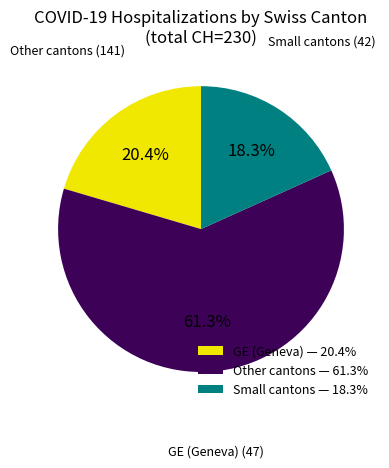

Count the number of slices in the pie.

3